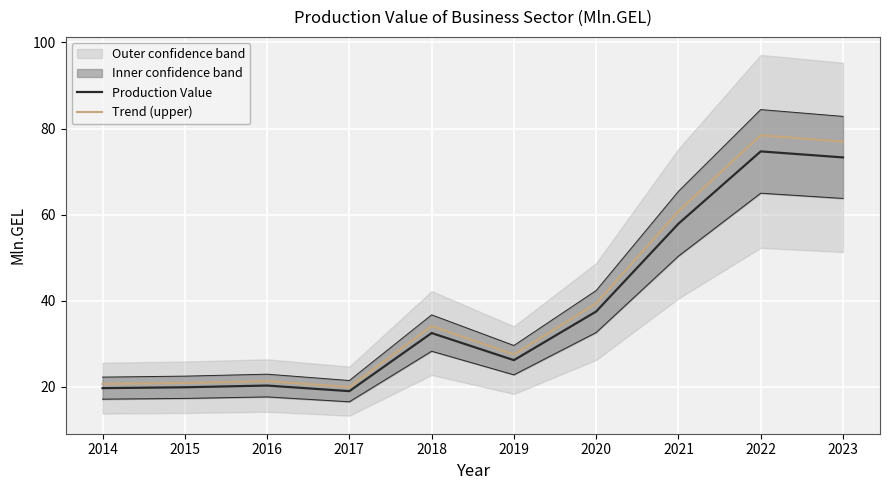

Is this an area chart (filled region under the line)?

No